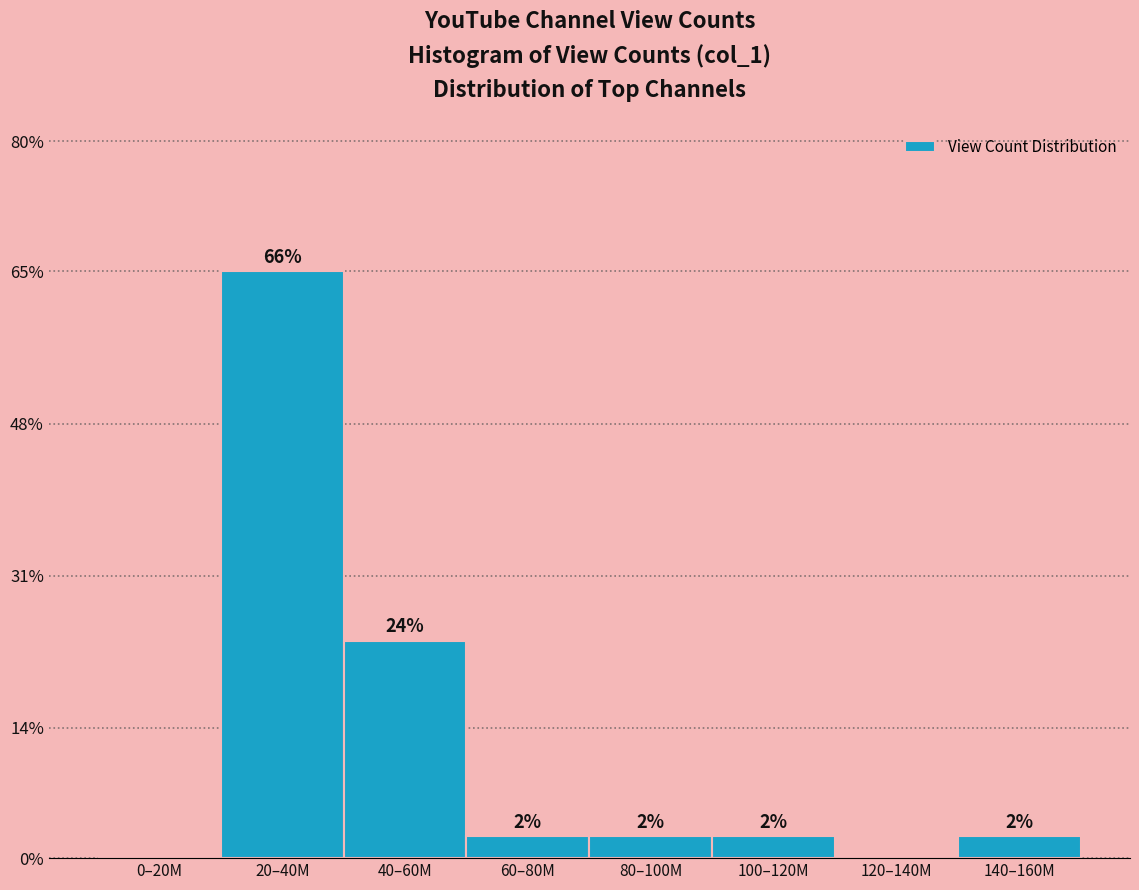

Are the bars horizontal?

No